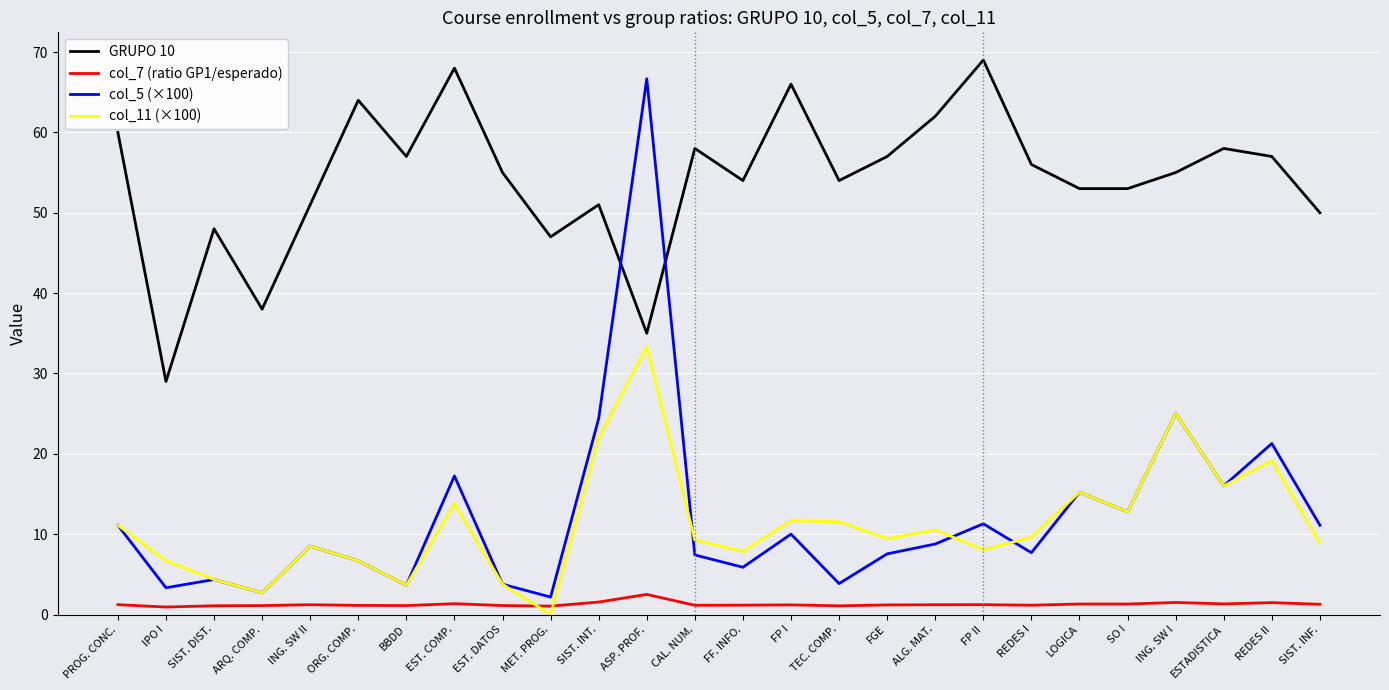

The value of col_7 (ratio GP1/esperado) at PROG. CONC. is 1.2. True or false?

True